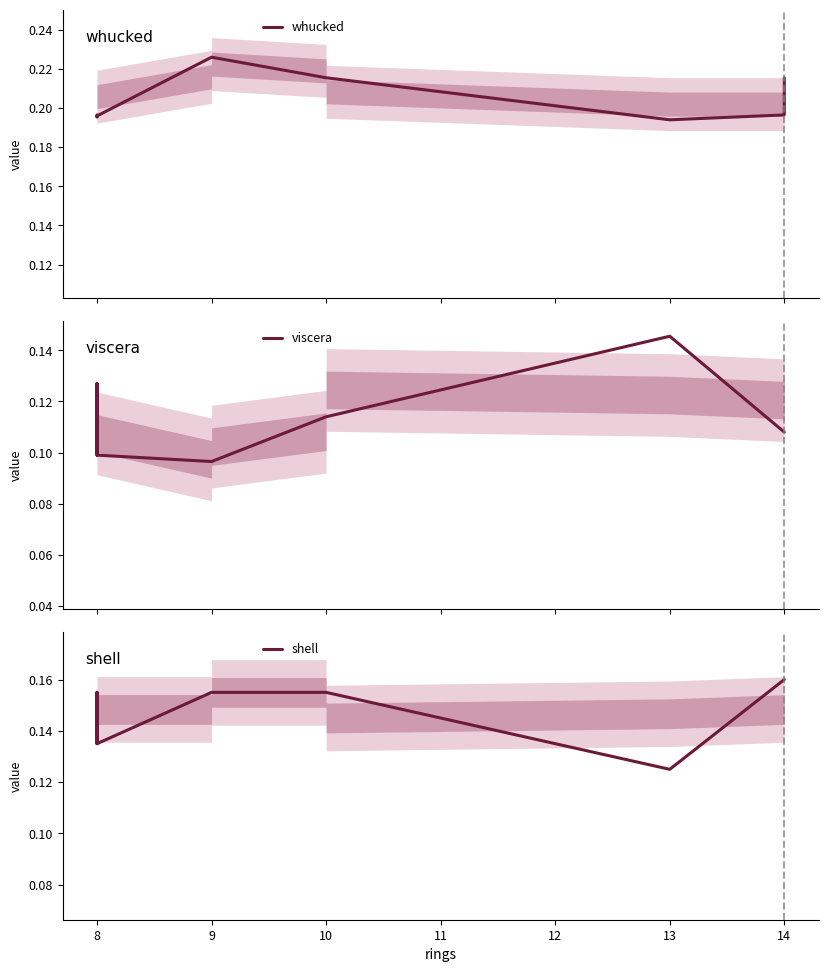

Reading right to left, what are all the values shown in this chart?

whucked: 0.2	0.2	0.2	0.2	0.2	0.2	0.2	0.2	0.2	0.2	0.2	0.2
viscera: 0.1	0.1	0.1	0.1	0.1	0.1	0.1	0.1	0.1	0.1	0.1	0.1
shell: 0.2	0.2	0.1	0.2	0.2	0.2	0.2	0.1	0.2	0.2	0.1	0.1